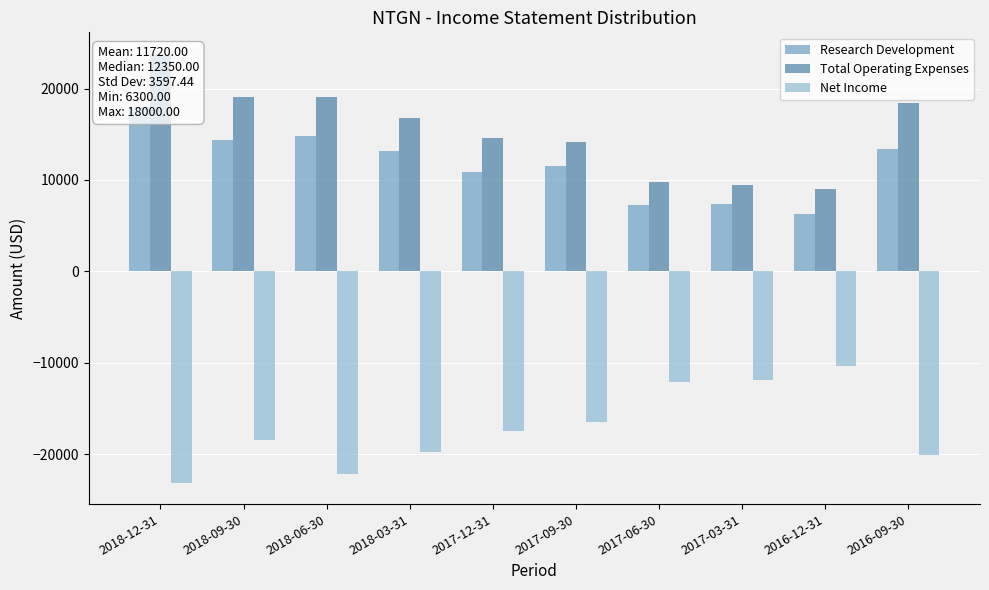

The value of Total Operating Expenses at 2018-12-31 is 23800. True or false?

True